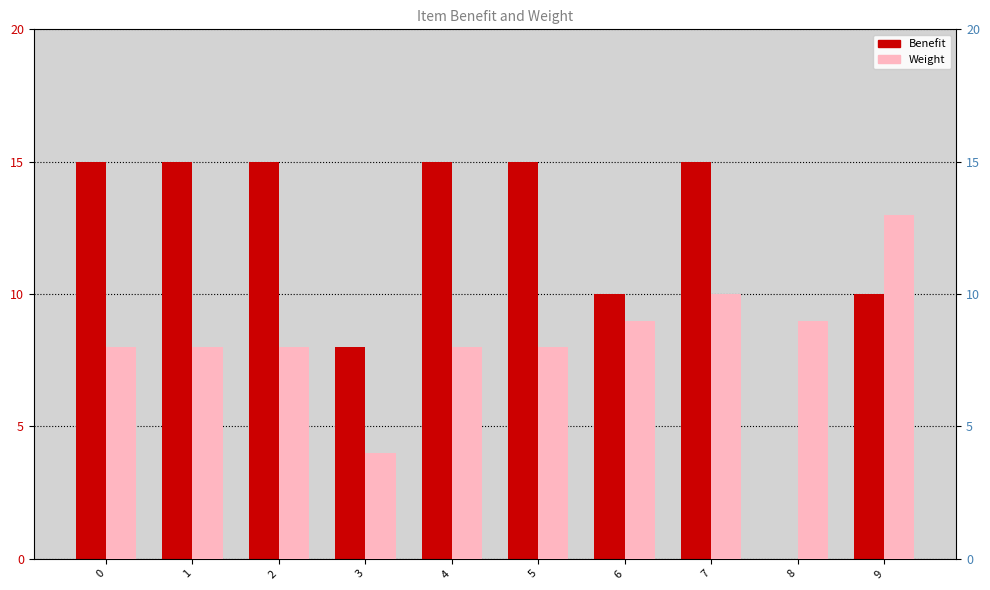

Reading right to left, extract all data points from this chart.

Benefit: 9=10	8=0	7=15	6=10	5=15	4=15	3=8	2=15	1=15	0=15
Weight: 9=13	8=9	7=10	6=9	5=8	4=8	3=4	2=8	1=8	0=8